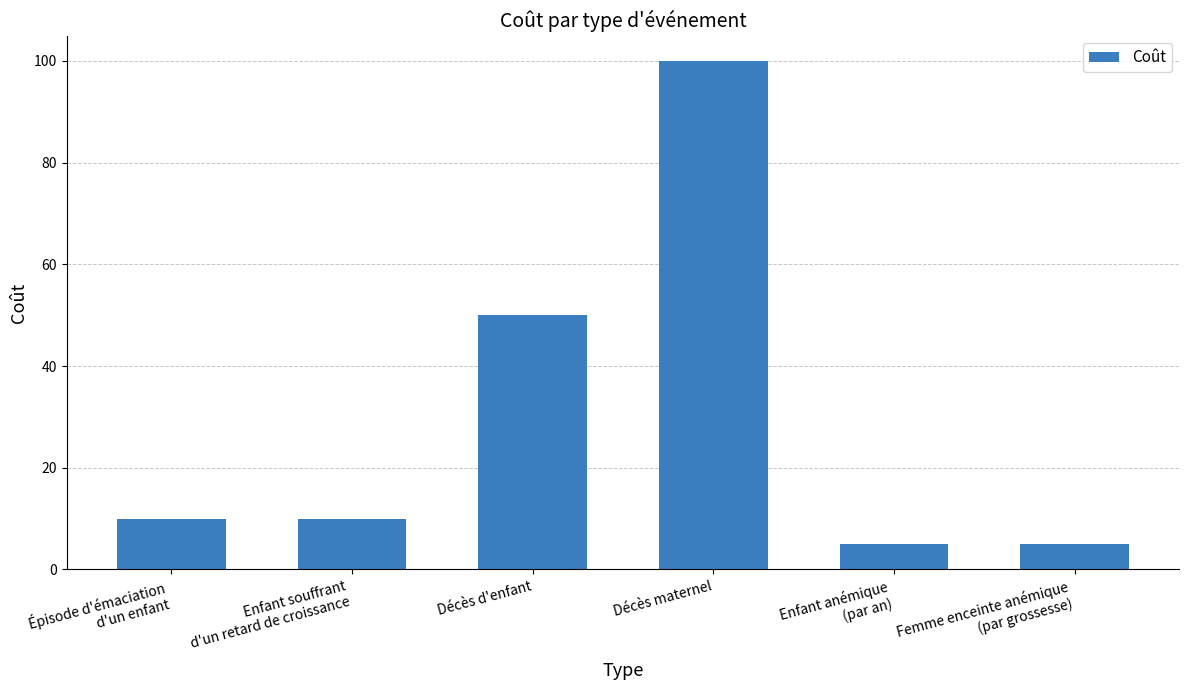

At which label is the value closest to 52?

Décès d'enfant